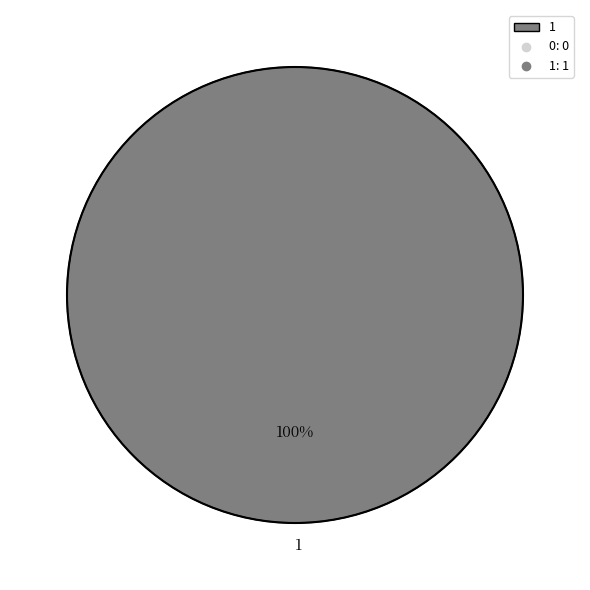

Which category accounts for the majority?

1